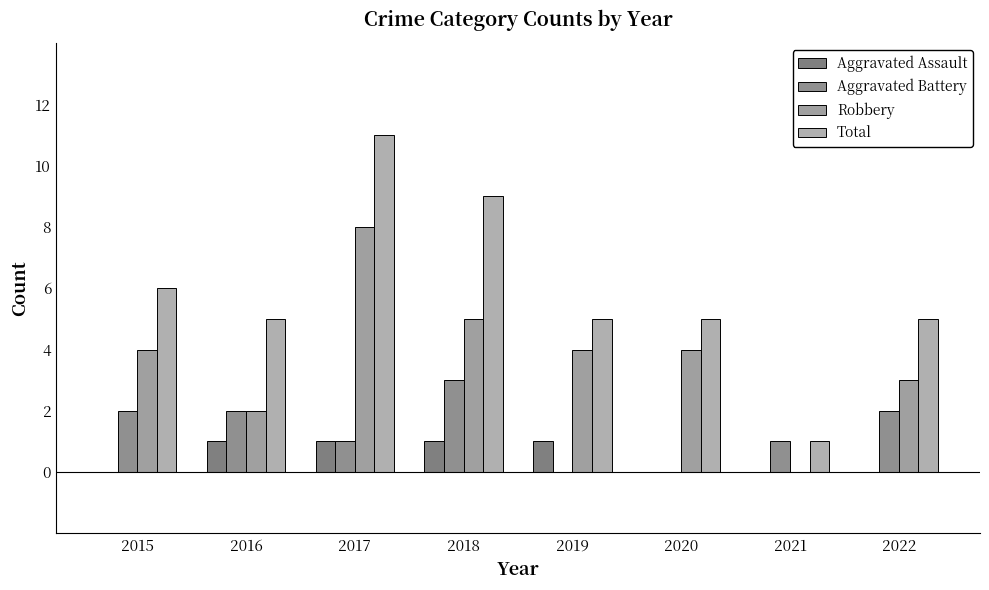

What is the difference between the Robbery values at 2020 and 2022?

1